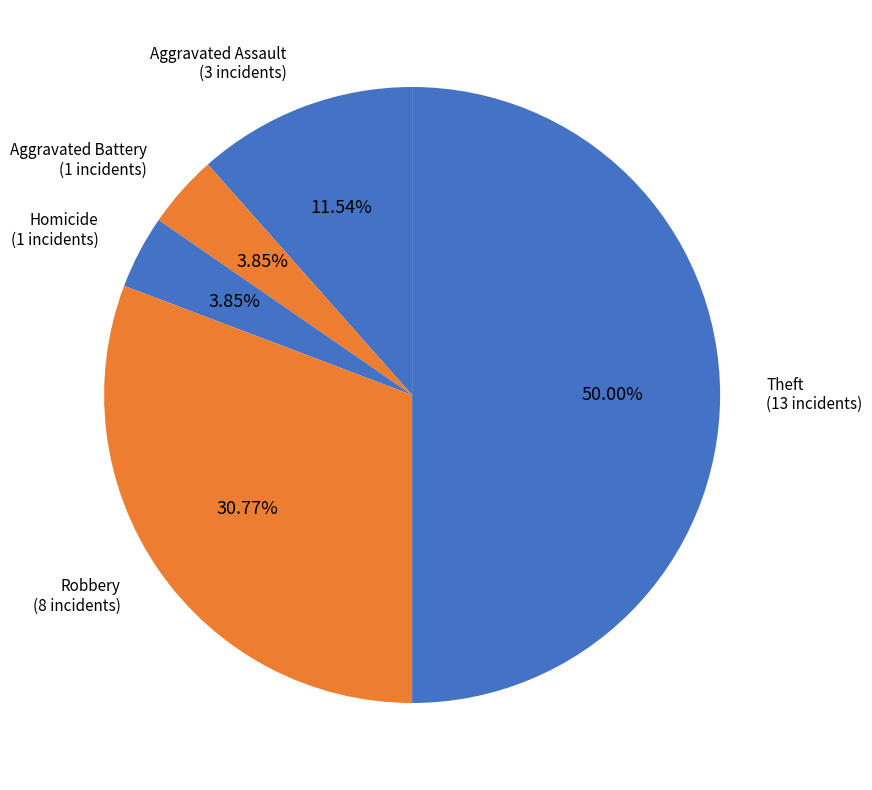

To the nearest percent, what is the difference between the largest and smallest slice percentages?

46%